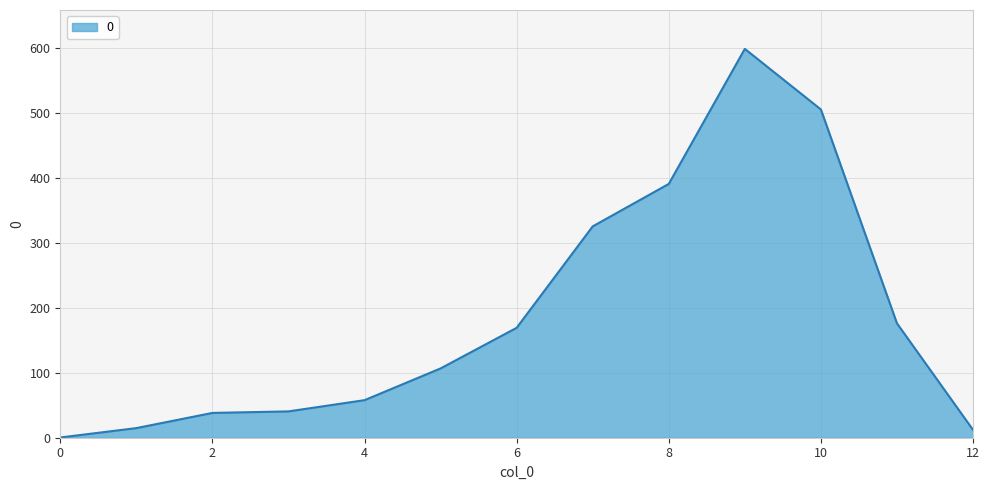

What is the greatest value displayed?

598.5